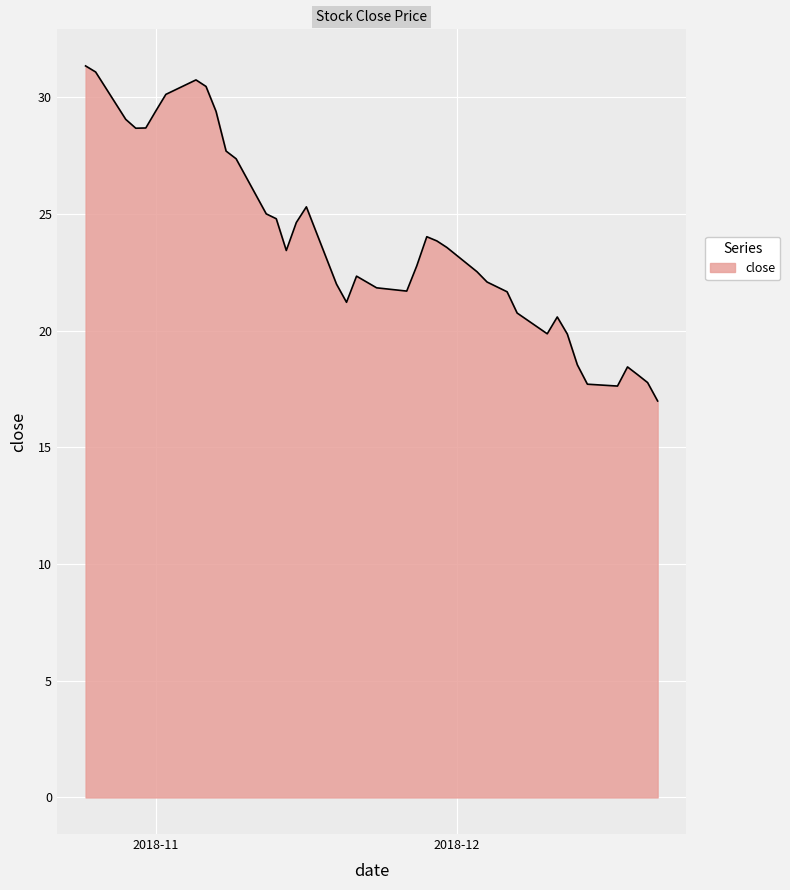

What is the minimum value shown in the chart?

17.0